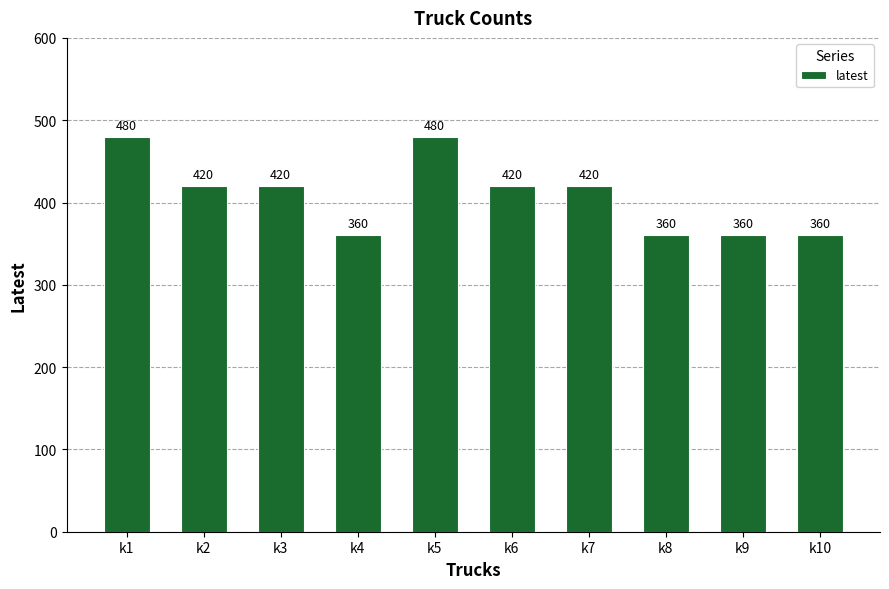

What is the change in value from k7 to k8?

-60